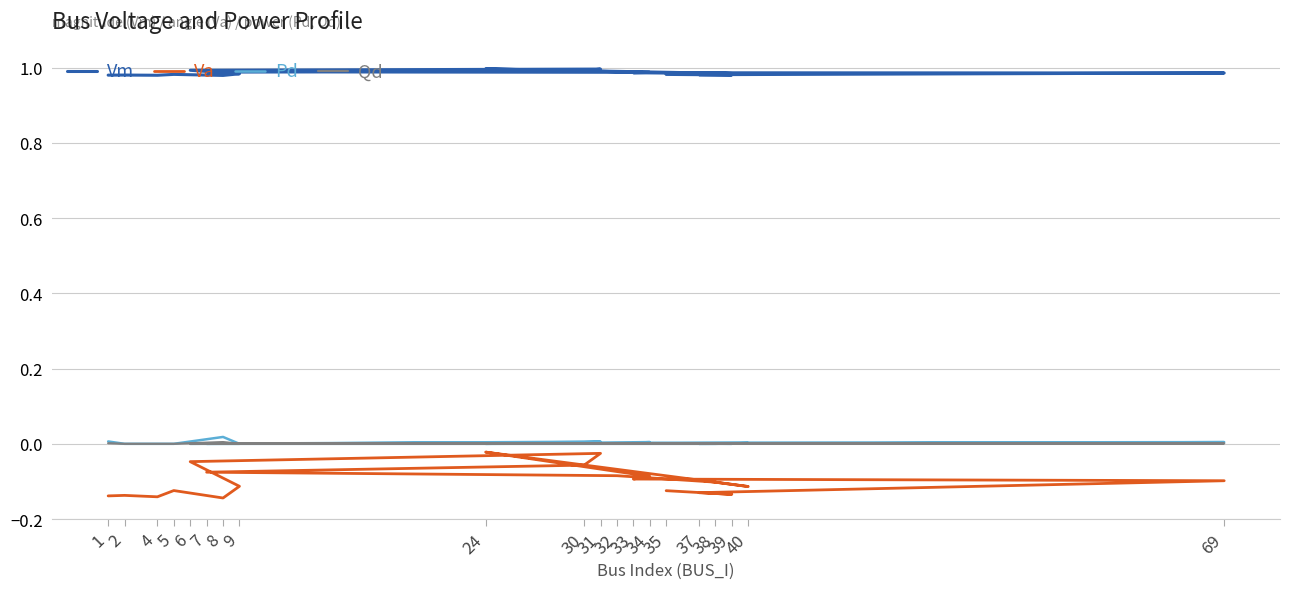

Which series has the largest total across all categories?

Vm